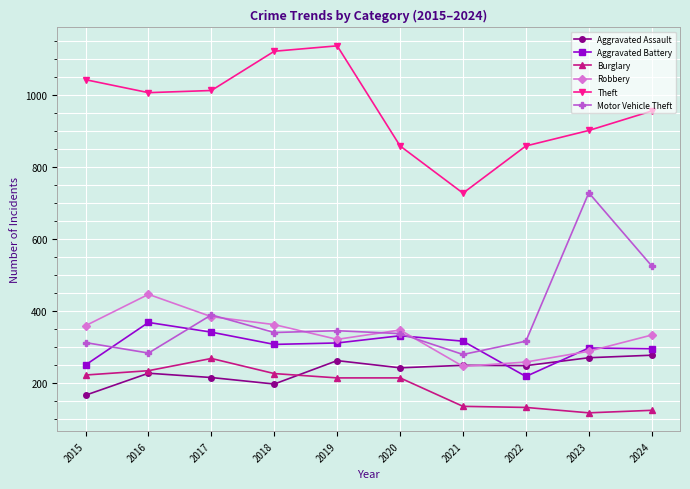

How many categories are shown in the chart?

10